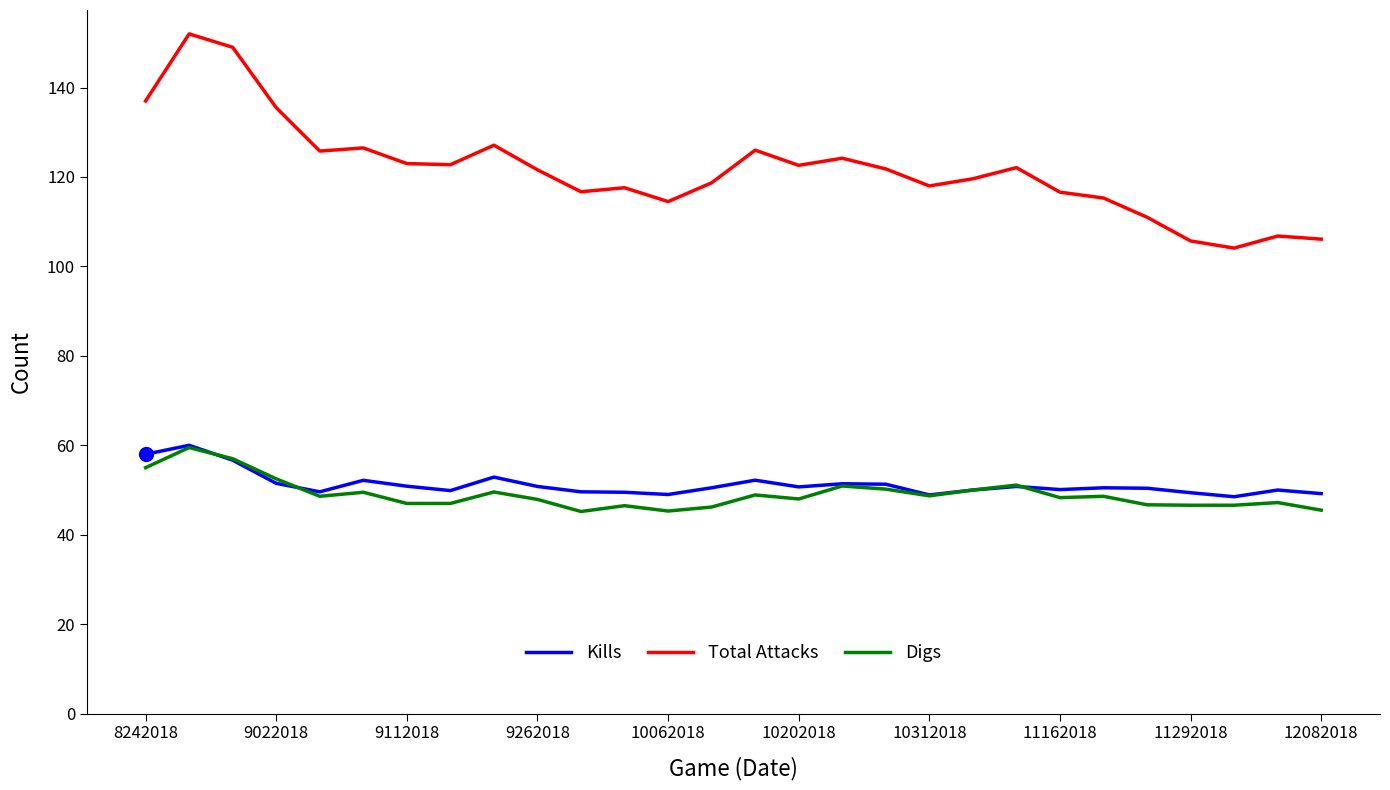

What is the maximum value for Digs?

59.5